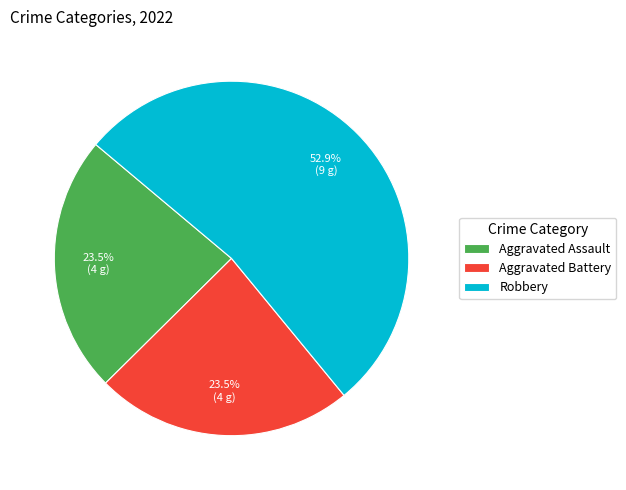

What is the ratio of the value at Aggravated Assault to the value at Robbery?

0.4